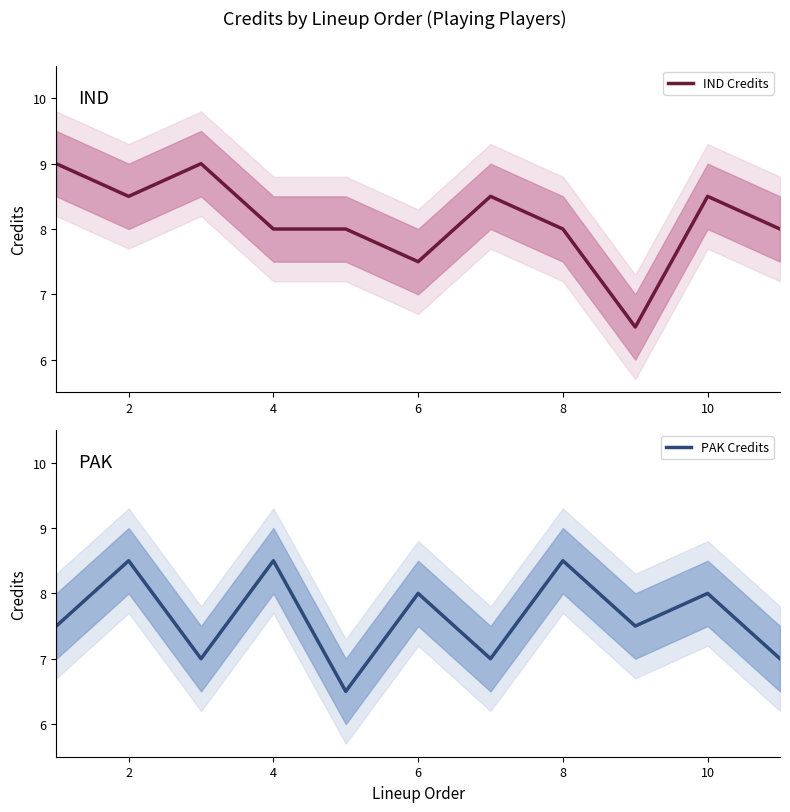

What is the lowest value of the PAK Credits series?

6.5